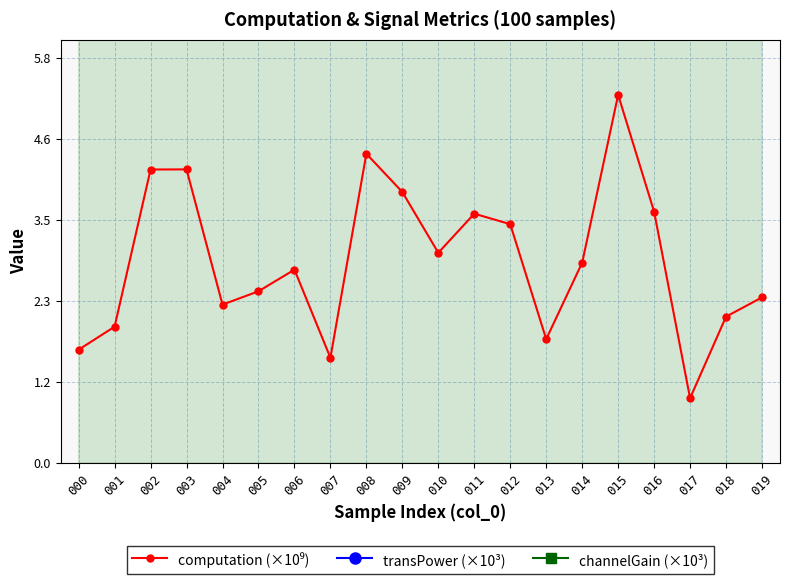

List the labels in order of computation (×10⁹) value, largest first.

015, 008, 003, 002, 009, 016, 011, 012, 010, 014, 006, 005, 019, 004, 018, 001, 013, 000, 007, 017